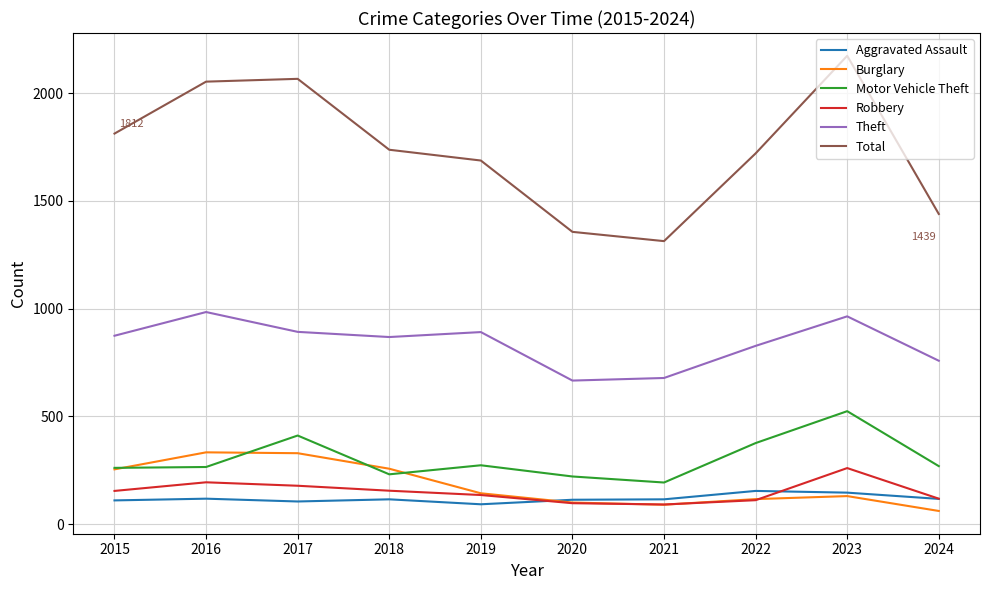

Which label corresponds to the smallest value in the chart?

2024